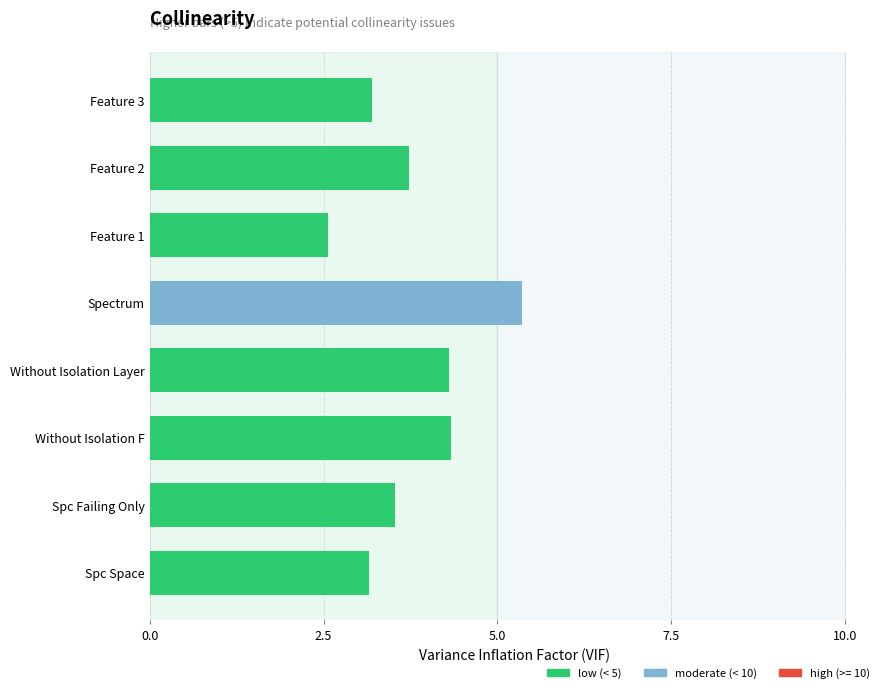

How many data points are less than 3?

1